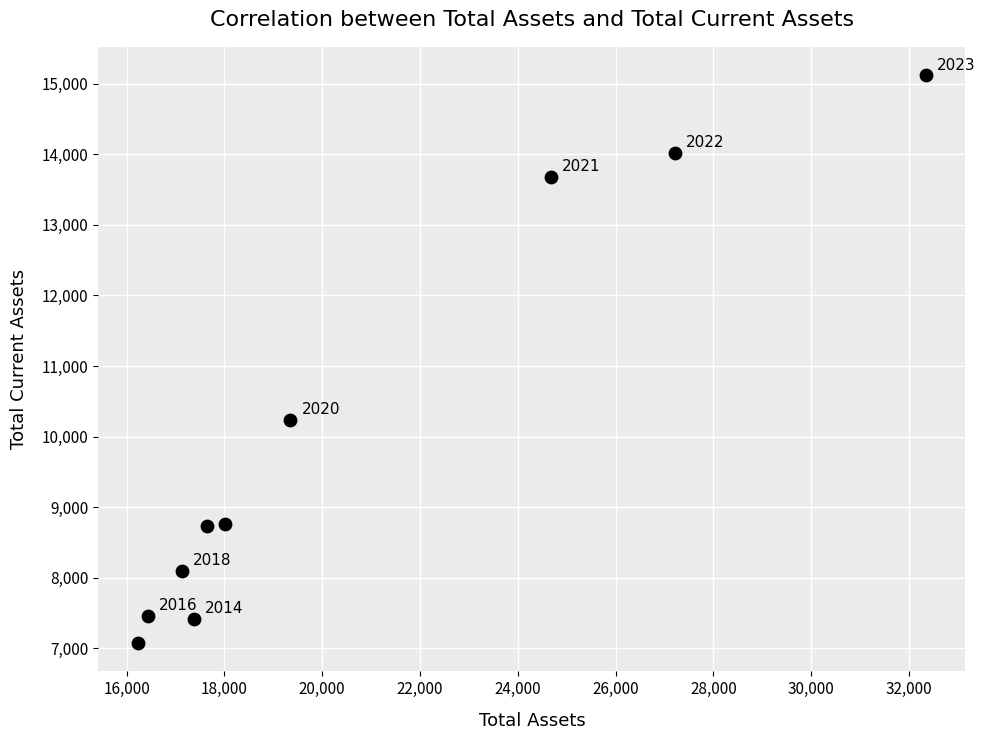

What is the range of X values (max minus min)?

16118